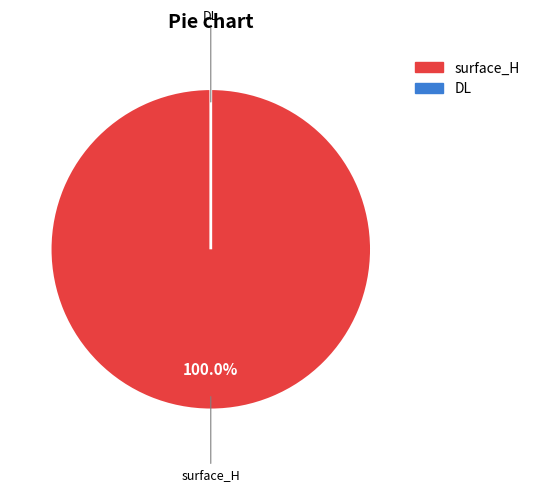

Between DL and surface_H, which is larger?

surface_H